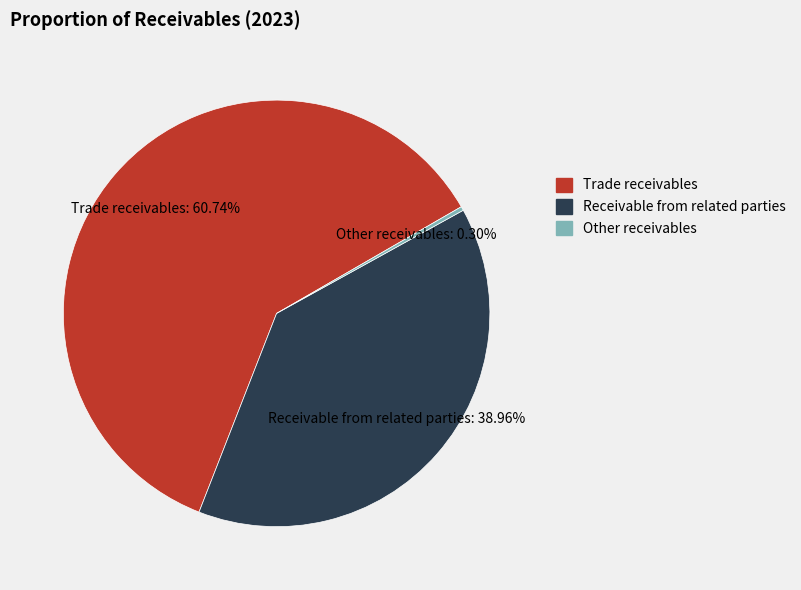

To the nearest percent, what portion does Trade receivables represent?

61%